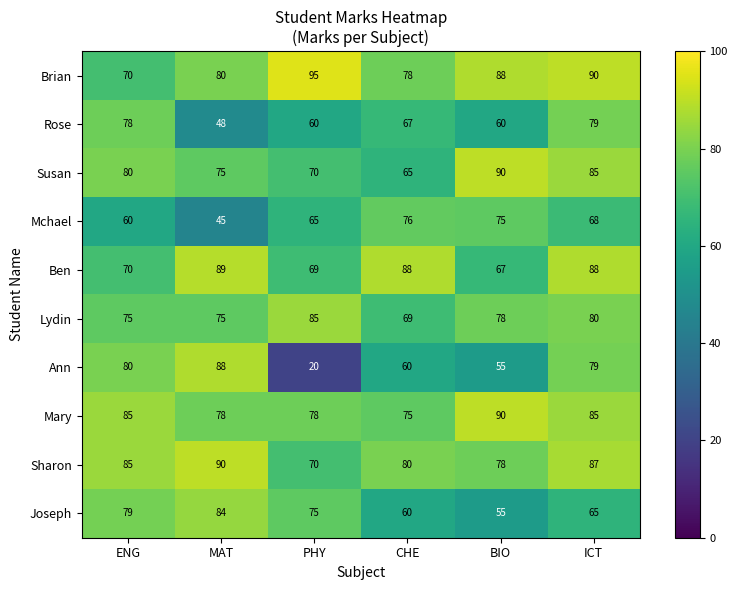

Count the number of data series in this chart.

10